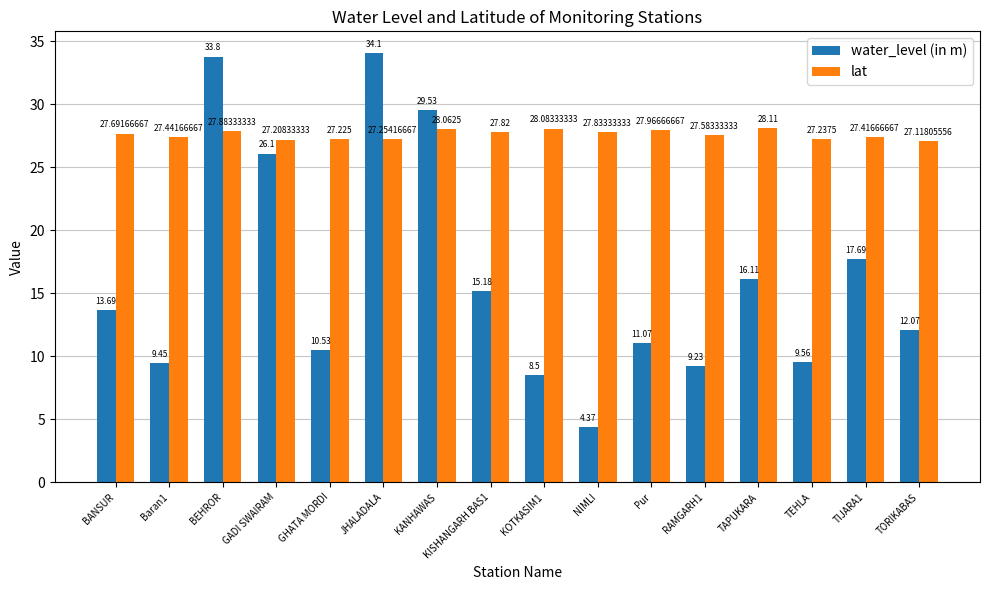

Is the value of water_level (in m) at Pur greater than the value of lat at TORIKABAS?

No